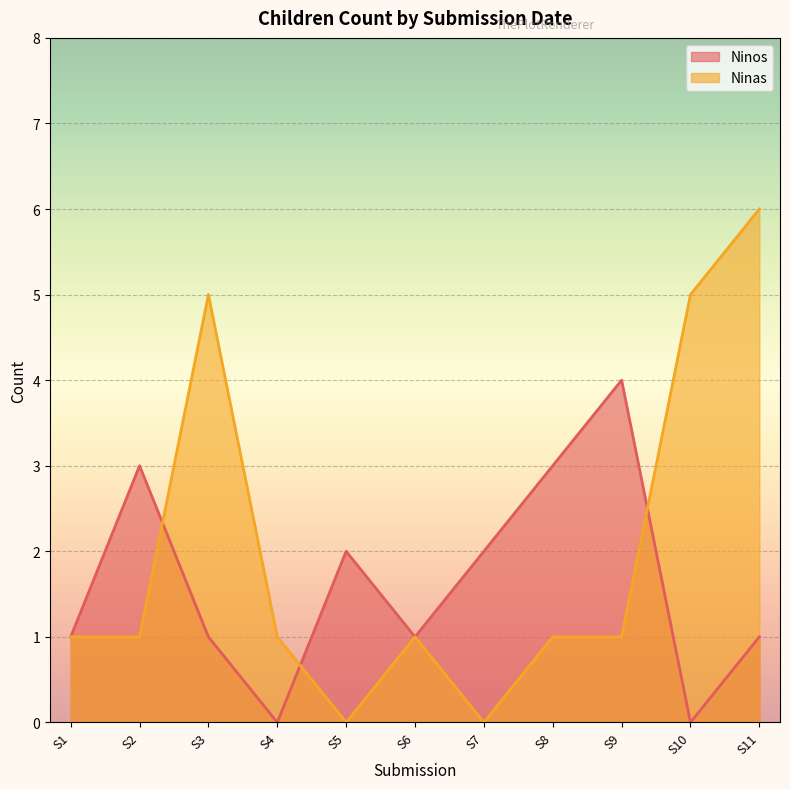

How many values in the Ninas series are below 1?

2